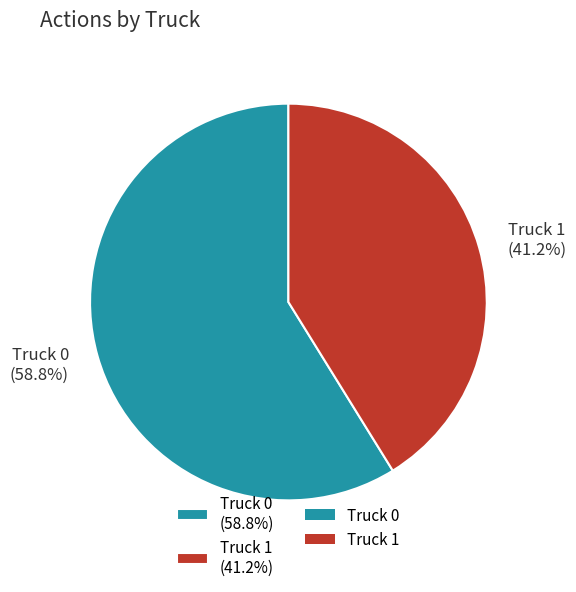

What is the ratio of the value at Truck 0 to the value at Truck 1?

1.4